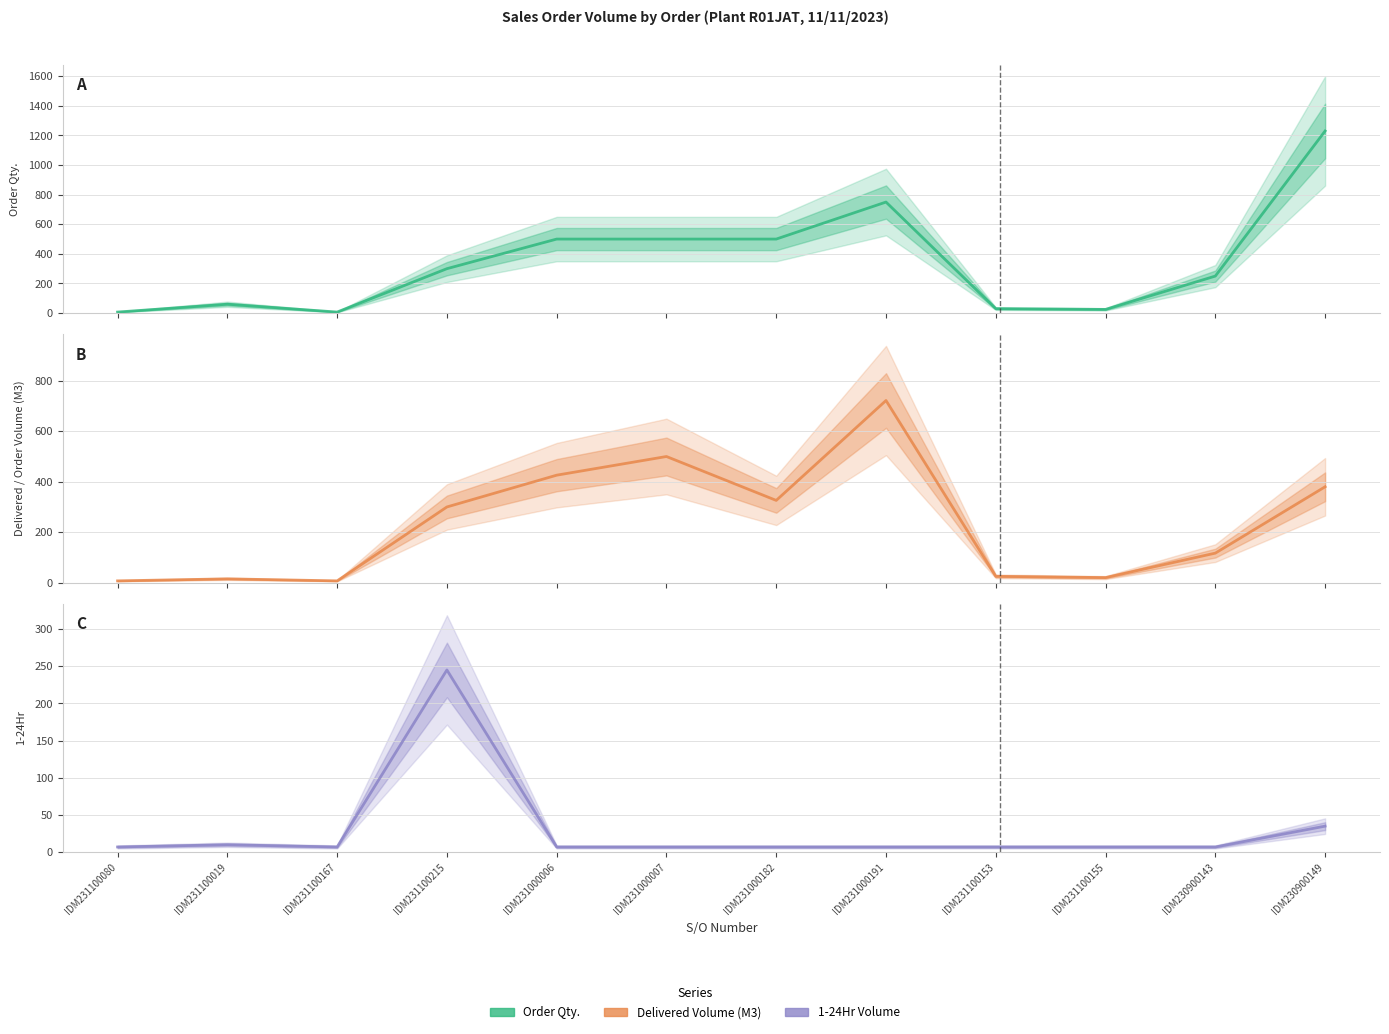

What is the difference between the Order Qty. values at IDM230900143 and IDM231100080?

243